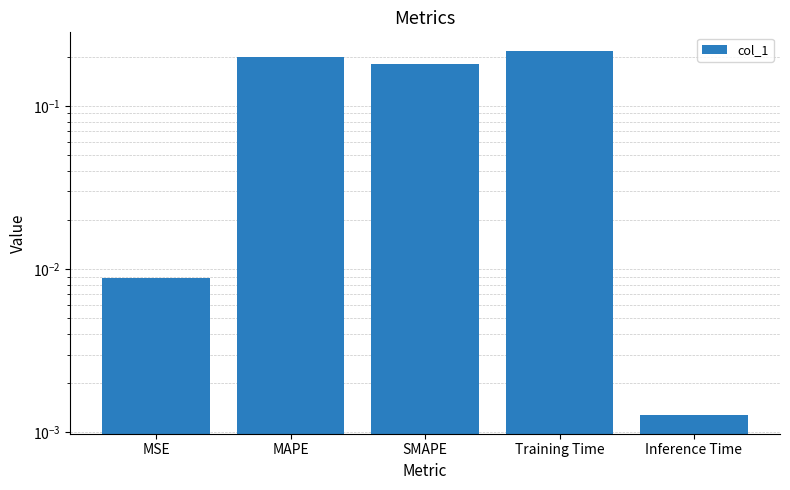

What is the greatest value displayed?

0.2